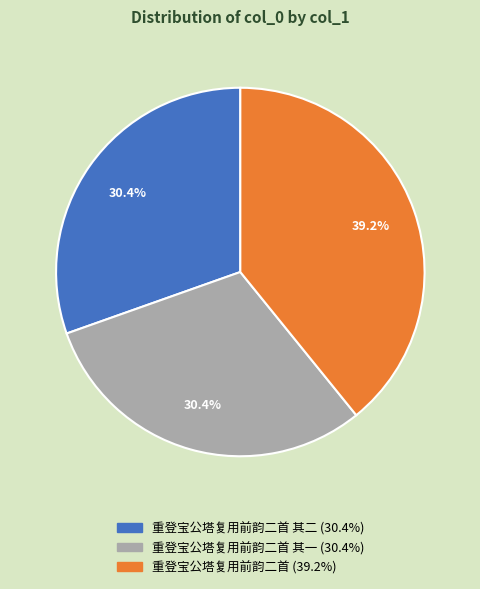

Is there a majority slice in this chart?

No